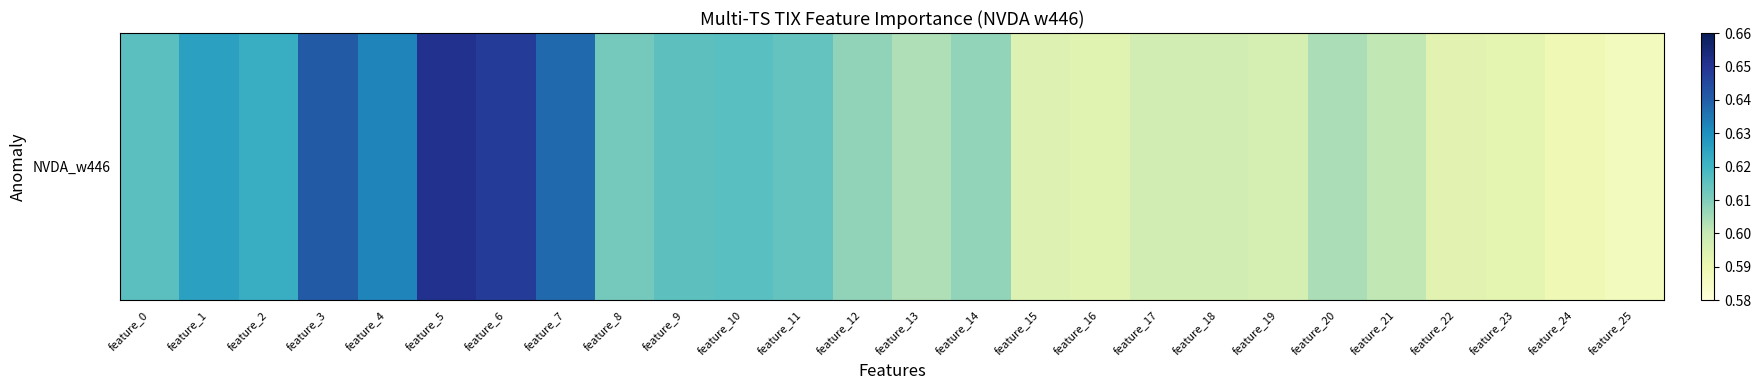

Is it true that the value at feature_25 is 0.6?

True